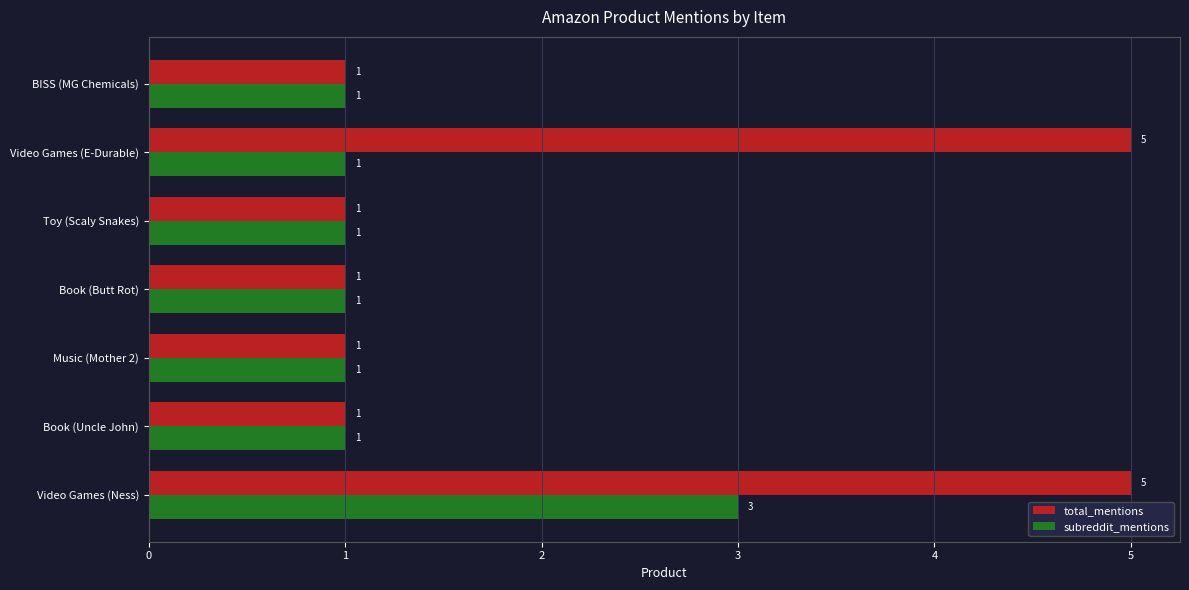

List the series in order of their peak value, lowest first.

subreddit_mentions, total_mentions